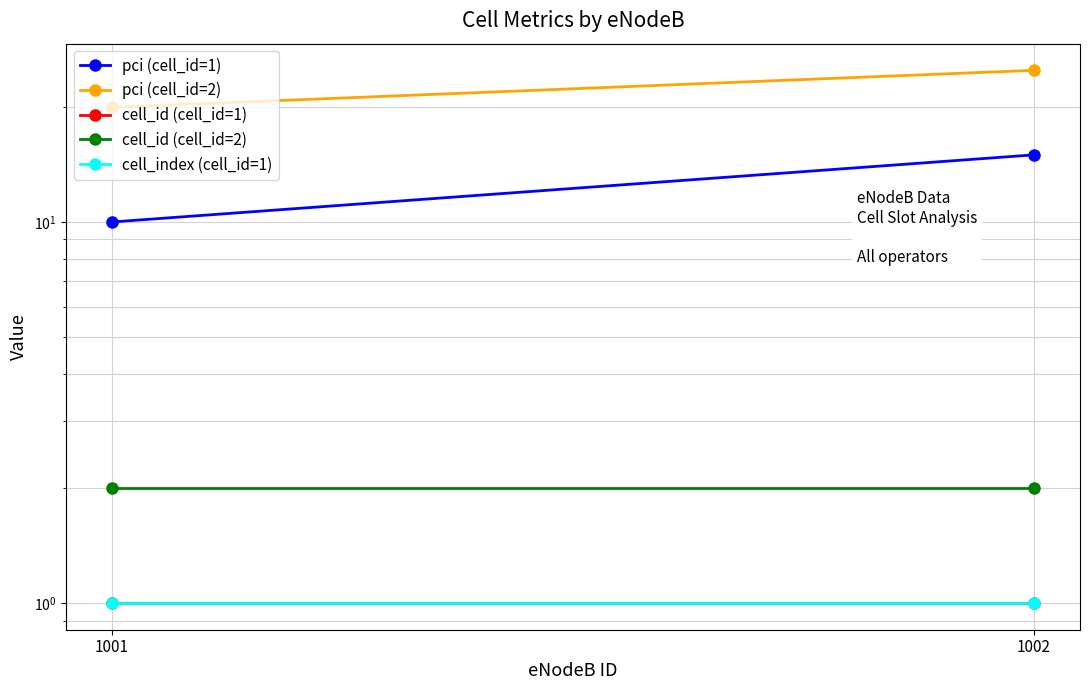

Rank the series at 1002 from lowest to highest value.

cell_id (cell_id=1), cell_index (cell_id=1), cell_id (cell_id=2), pci (cell_id=1), pci (cell_id=2)